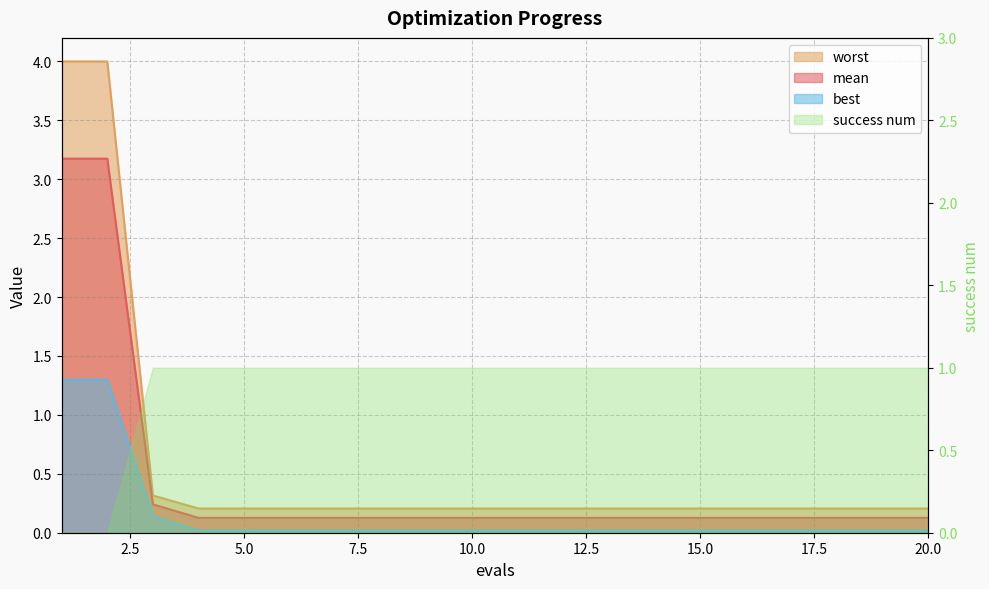

True or false: mean and best intersect in this chart.

False